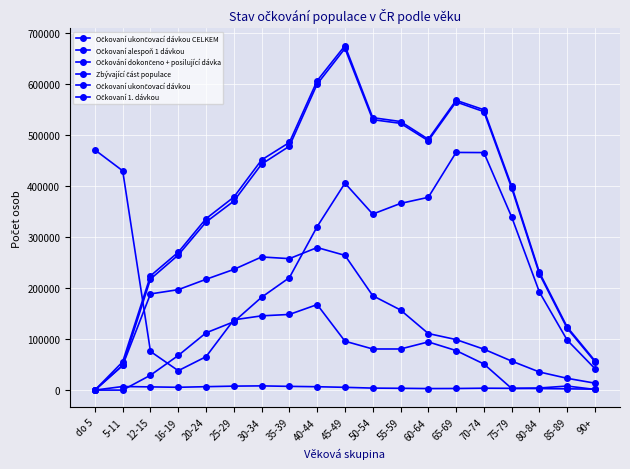

Reading left to right, transcribe all the data shown in this chart.

Očkovaní ukončovací dávkou CELKEM: 2	48419	217460	264472	329070	370099	442513	477600	599245	668973	529530	522382	488249	564313	545243	395885	227301	120897	55469
Očkovaní alespoň 1 dávkou: 2	55421	223740	269962	335761	377888	450774	484910	605840	674401	533438	525928	491257	567459	548964	399356	230339	123383	57298
Očkování dokončeno + posilující dávka: 0	1	29147	67816	112097	133799	181800	220188	320122	405132	344676	365530	377486	465383	465102	339066	191884	97833	41906
Zbývající část populace: 470307	429421	75708	37998	65410	137579	145401	148136	167446	95779	80501	80507	94350	77427	51146	3221	4111	7939	1271
Očkovaní ukončovací dávkou: 2	48418	188313	196656	216973	236300	260713	257412	279123	263841	184854	156852	110763	98930	80141	56819	35417	23064	13563
Očkovaní 1. dávkou: 0	7002	6280	5490	6691	7789	8261	7310	6595	5428	3908	3546	3008	3146	3721	3471	3038	2486	1829